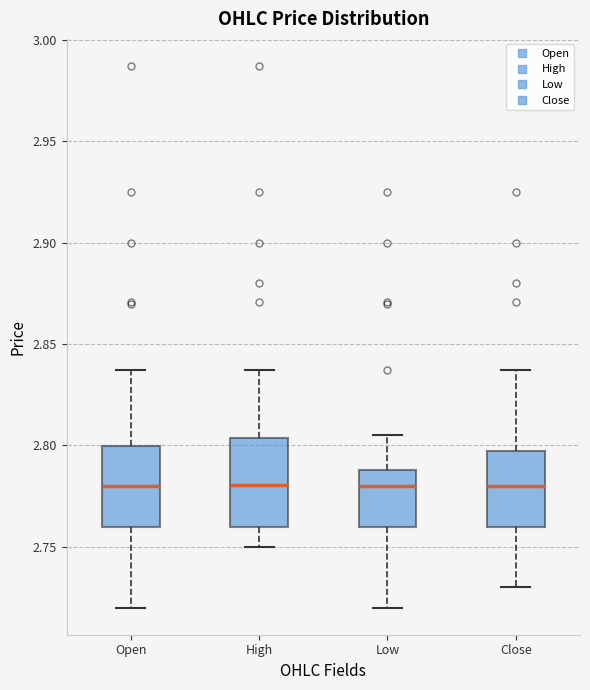

Reading left to right, read every box against the y-axis: the position of its median line, the range the box covers, and the ends of its whiskers. The values are not printed on the chart, so give them approximately, as read against the axis.

Open: median 2.780, box 2.760 to 2.800, whiskers 2.720 to 2.835
High: median 2.780, box 2.760 to 2.805, whiskers 2.750 to 2.835
Low: median 2.780, box 2.760 to 2.790, whiskers 2.720 to 2.805
Close: median 2.780, box 2.760 to 2.800, whiskers 2.730 to 2.835